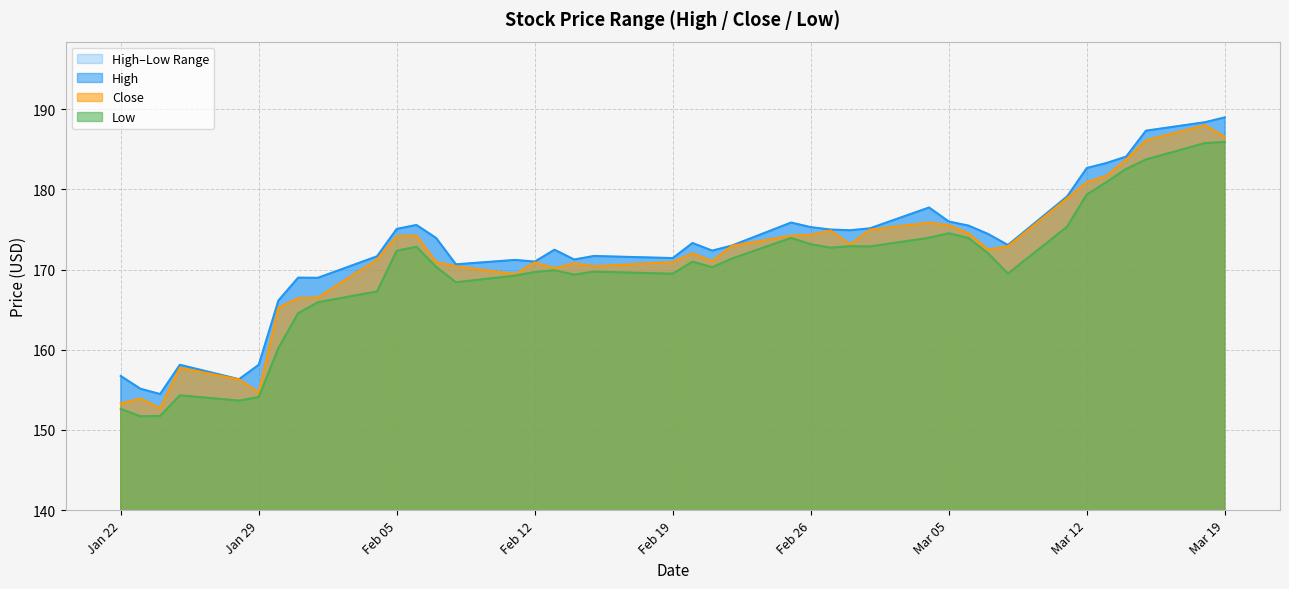

Is it true that Close equals 175.5 at Mar 05?

True